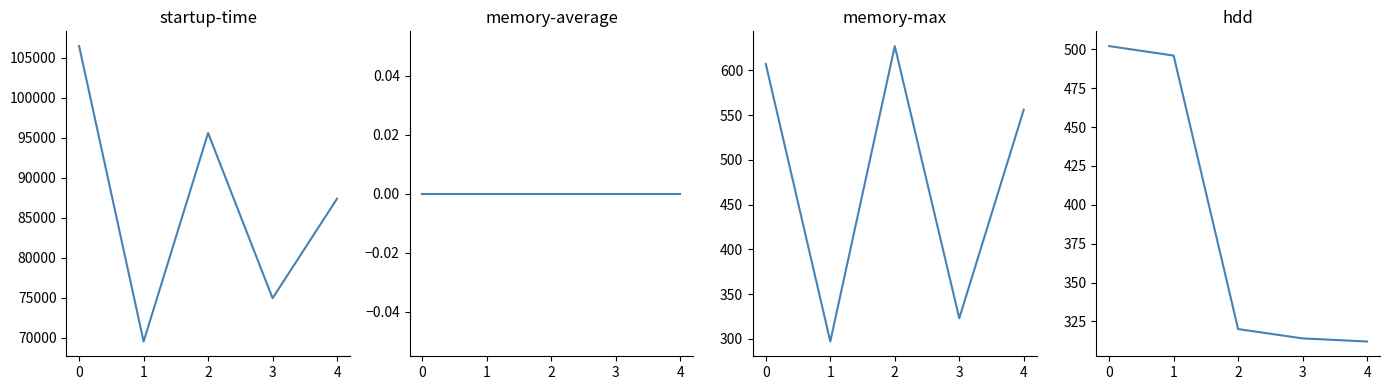

Which series has the widest spread of values?

startup-time